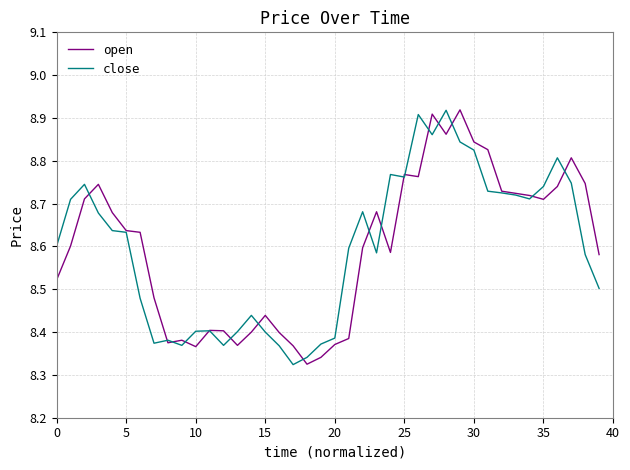

Is this an area chart (filled region under the line)?

No